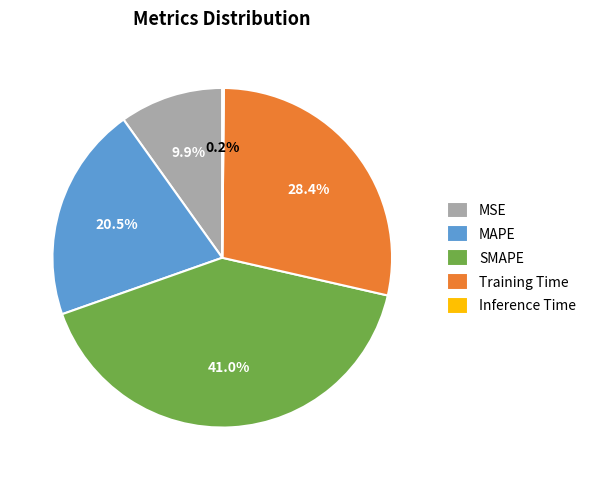

What percentage is NOT represented by Training Time?

71.6%